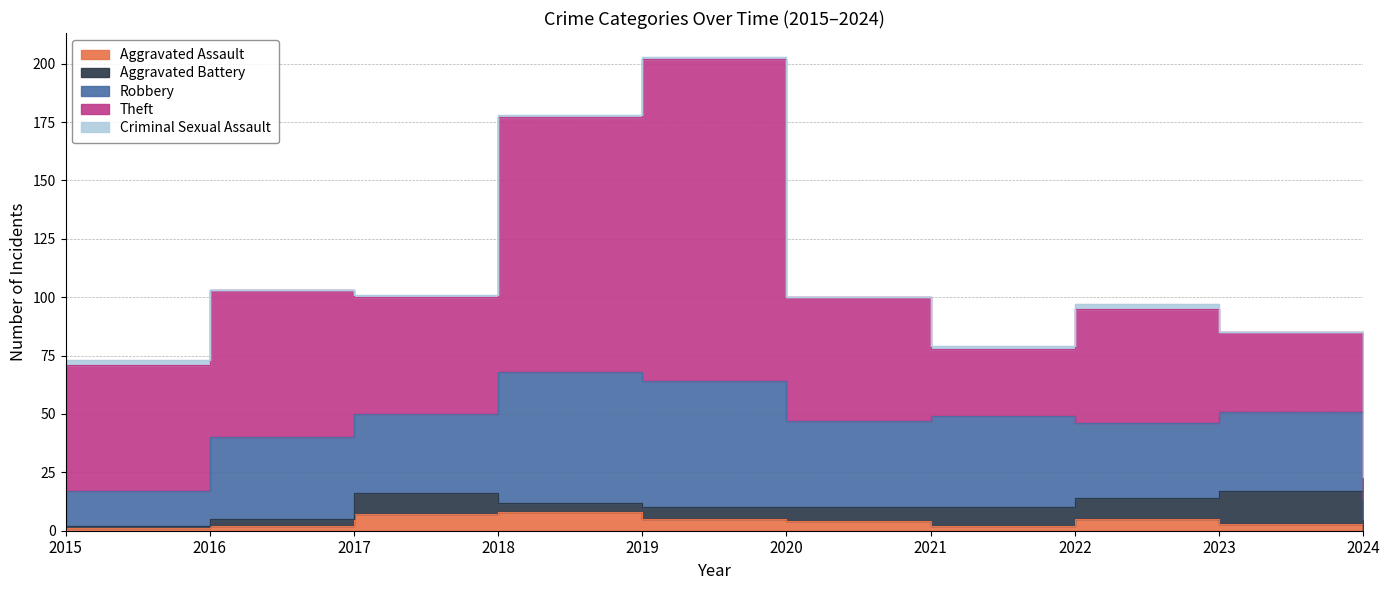

Count the Criminal Sexual Assault values in the range 0 to 1.

8